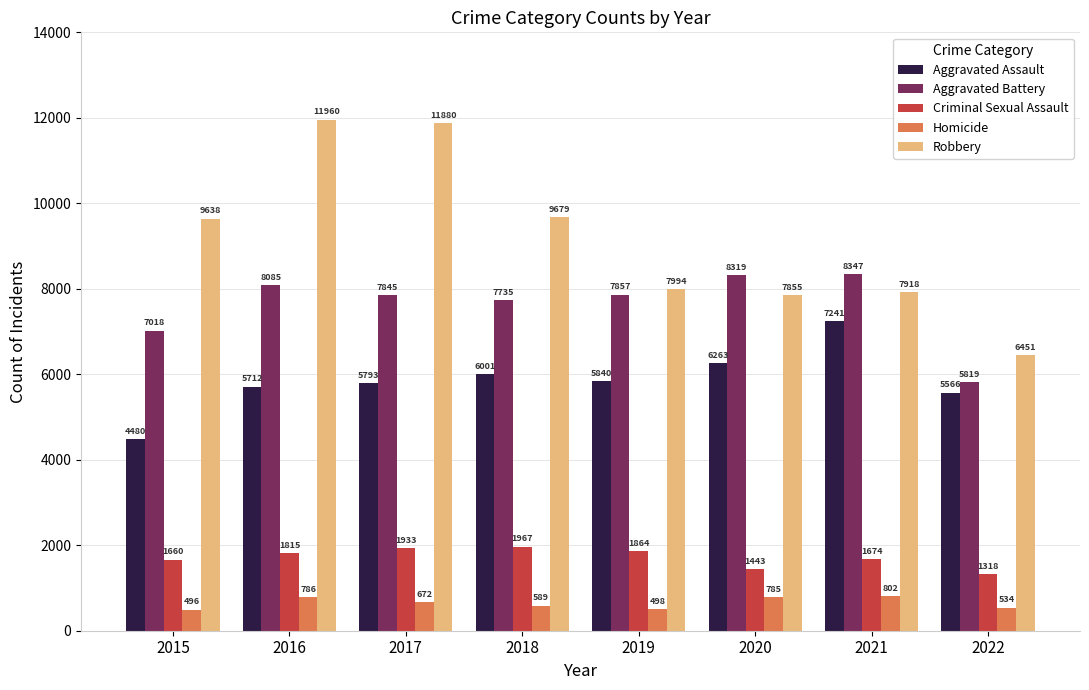

Reading left to right, transcribe all the data shown in this chart.

Aggravated Assault: 4480	5712	5793	6001	5840	6263	7241	5566
Aggravated Battery: 7018	8085	7845	7735	7857	8319	8347	5819
Criminal Sexual Assault: 1660	1815	1933	1967	1864	1443	1674	1318
Homicide: 496	786	672	589	498	785	802	534
Robbery: 9638	11960	11880	9679	7994	7855	7918	6451